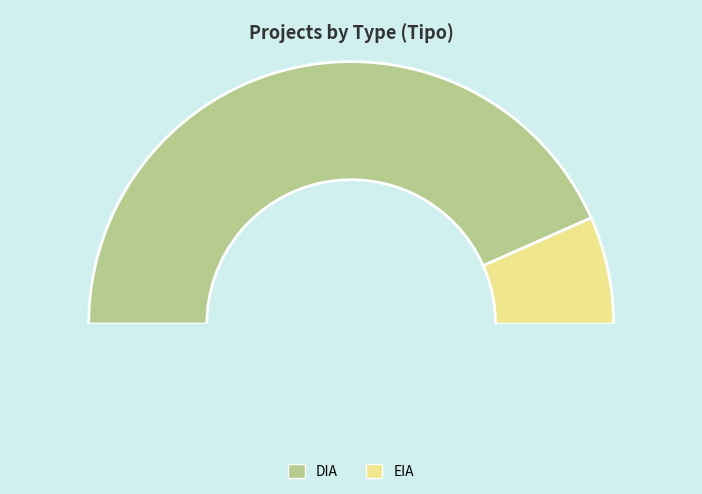

What percentage is the DIA slice, to the nearest percent?

87%